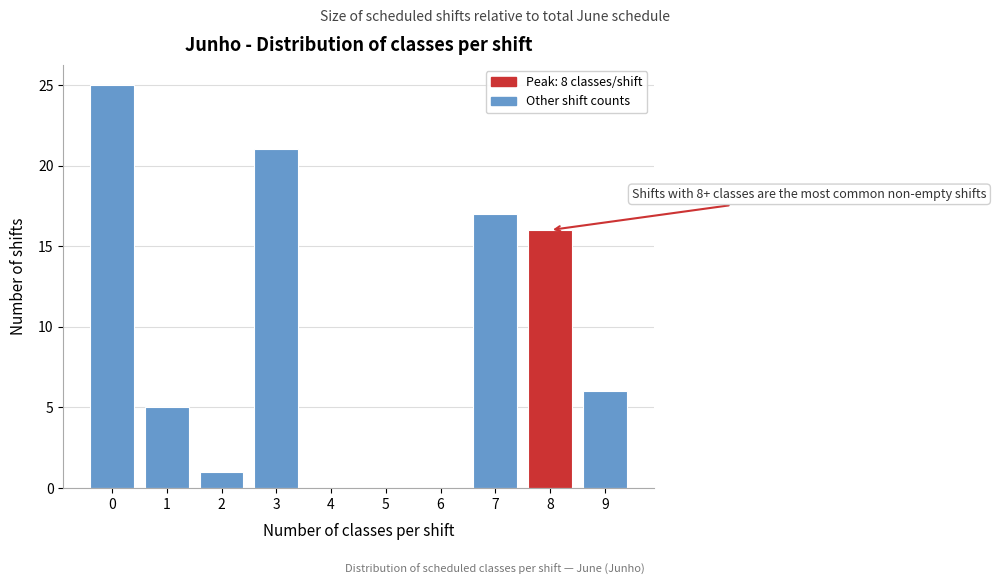

Reading left to right, what are all the values shown in this chart?

0=25	1=5	2=1	3=21	4=0	5=0	6=0	7=17	8=16	9=6